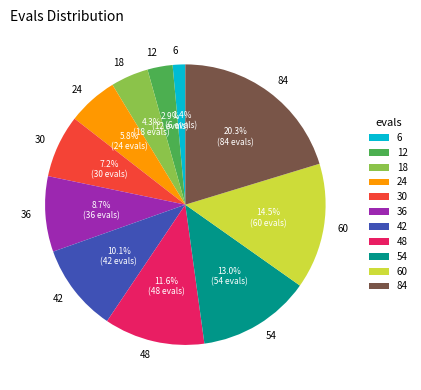

What is the smallest slice in the pie chart?

6